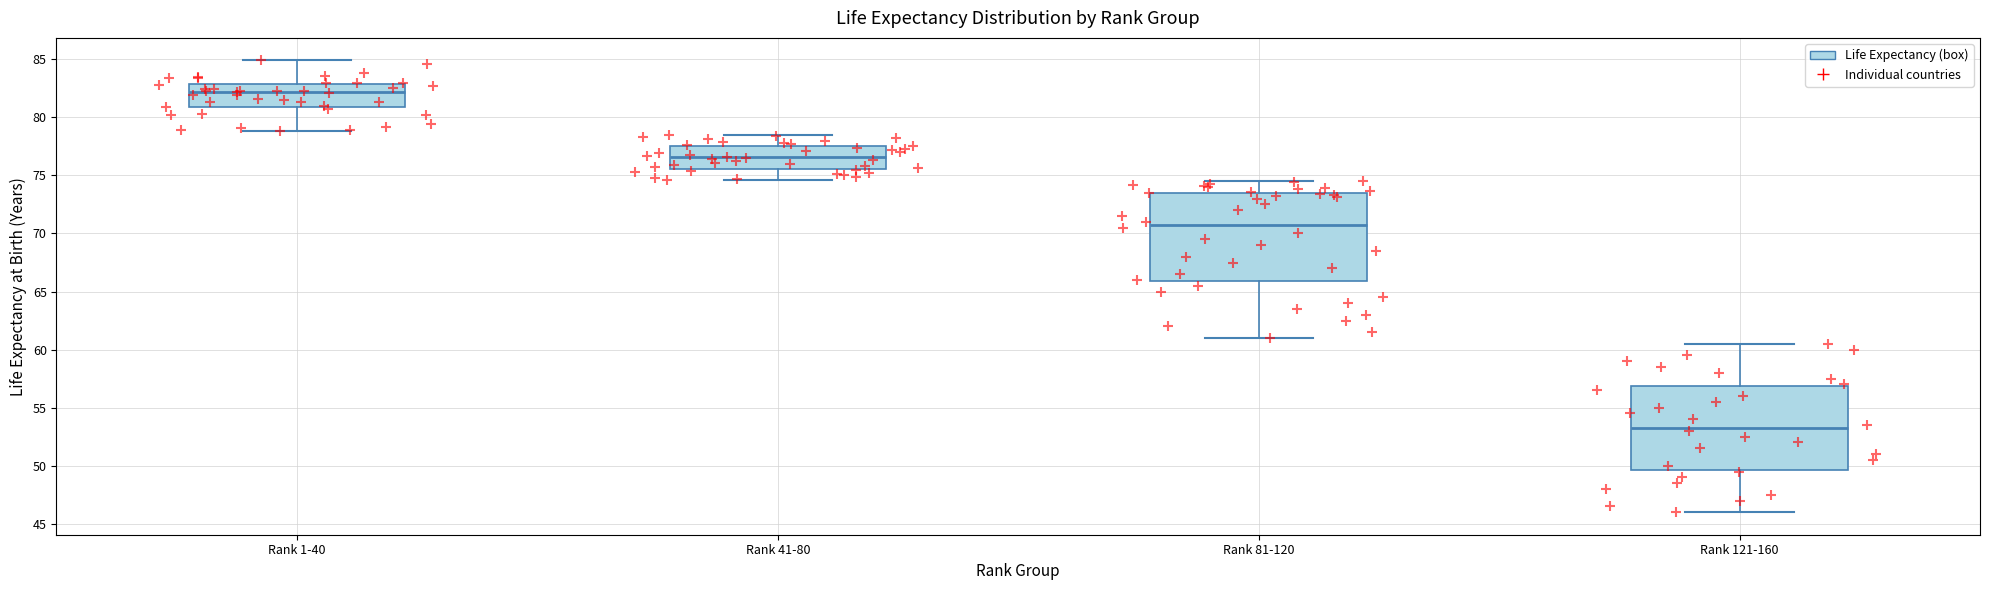

Where is the upper edge of the box for Rank 41-80 on the y-axis? The values are not printed on the chart, so give them approximately, as read against the axis.

77.5